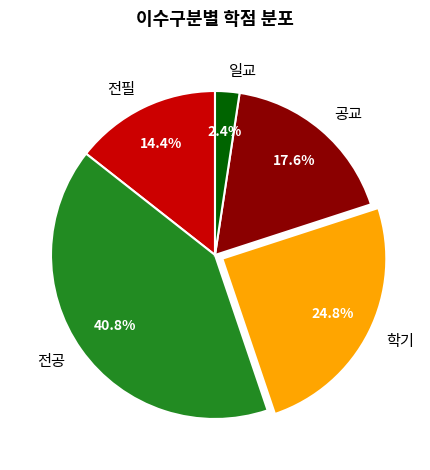

Is the sum of 공교 and 일교 greater than half?

No